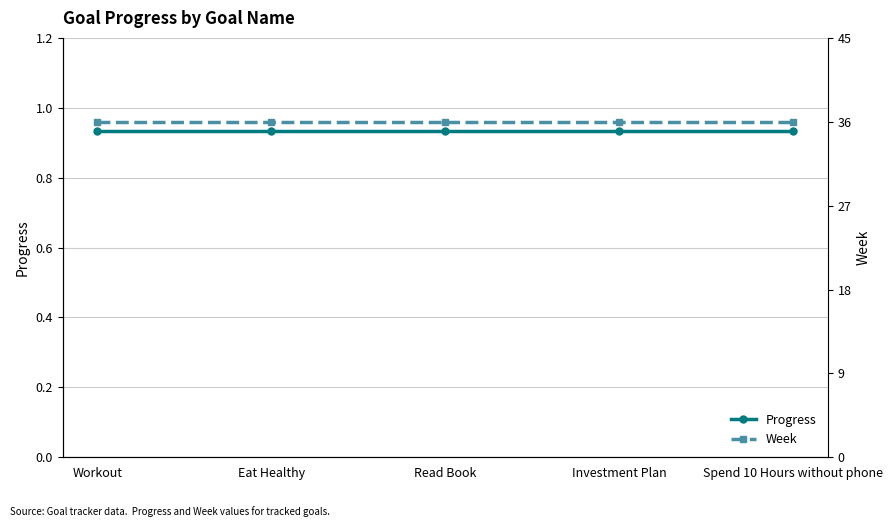

What are all the series names shown in the legend?

Progress, Week